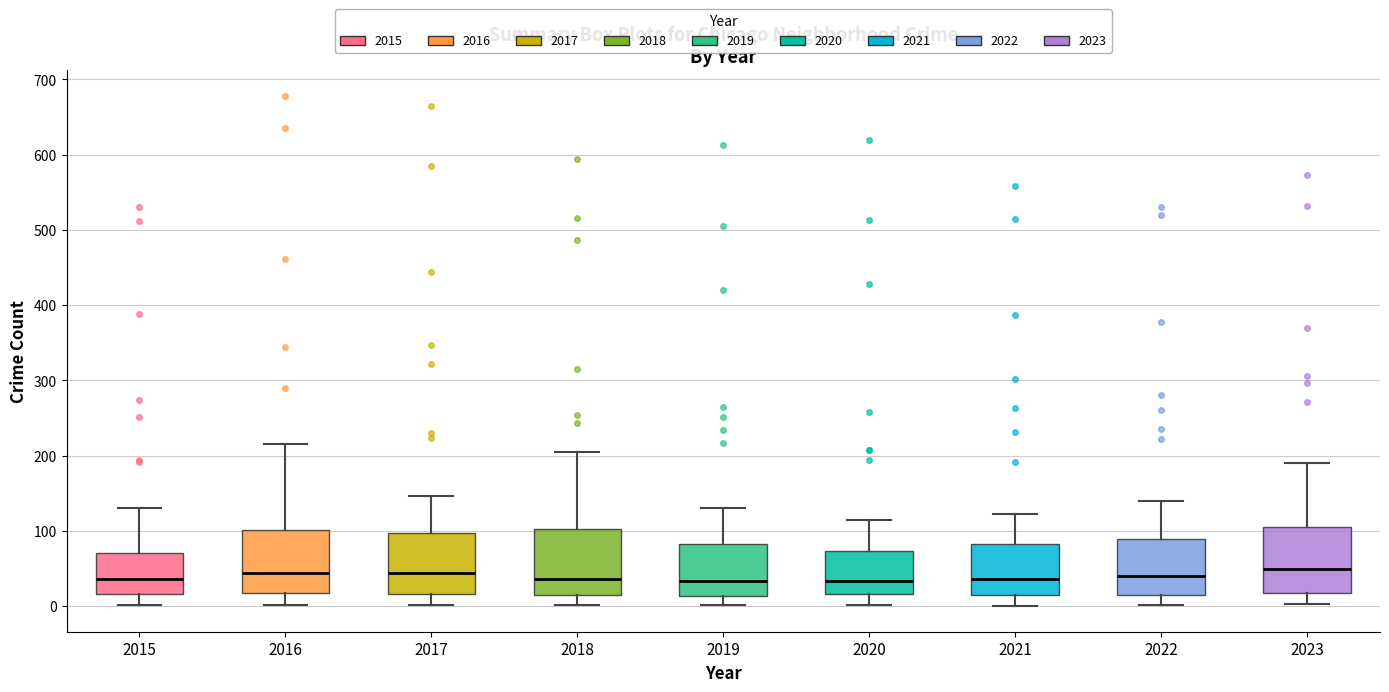

Reading left to right, read every box against the y-axis: the position of its median line, the range the box covers, and the ends of its whiskers. The values are not printed on the chart, so give them approximately, as read against the axis.

2015: median 40, box 20 to 70, whiskers 0 to 130
2016: median 40, box 20 to 100, whiskers 0 to 220
2017: median 40, box 20 to 100, whiskers 0 to 150
2018: median 40, box 10 to 100, whiskers 0 to 210
2019: median 30, box 10 to 80, whiskers 0 to 130
2020: median 30, box 20 to 70, whiskers 0 to 120
2021: median 40, box 20 to 80, whiskers 0 to 120
2022: median 40, box 20 to 90, whiskers 0 to 140
2023: median 50, box 20 to 110, whiskers 0 to 190